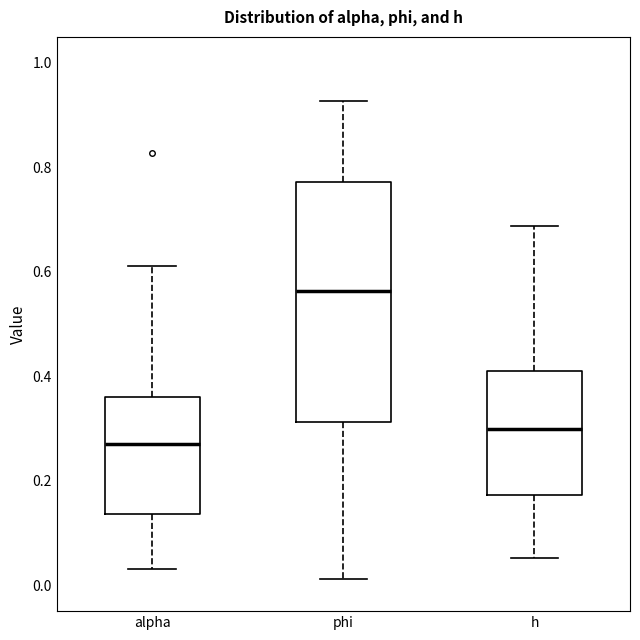

Where does the lower whisker of the box for phi end on the y-axis? The values are not printed on the chart, so give them approximately, as read against the axis.

0.02